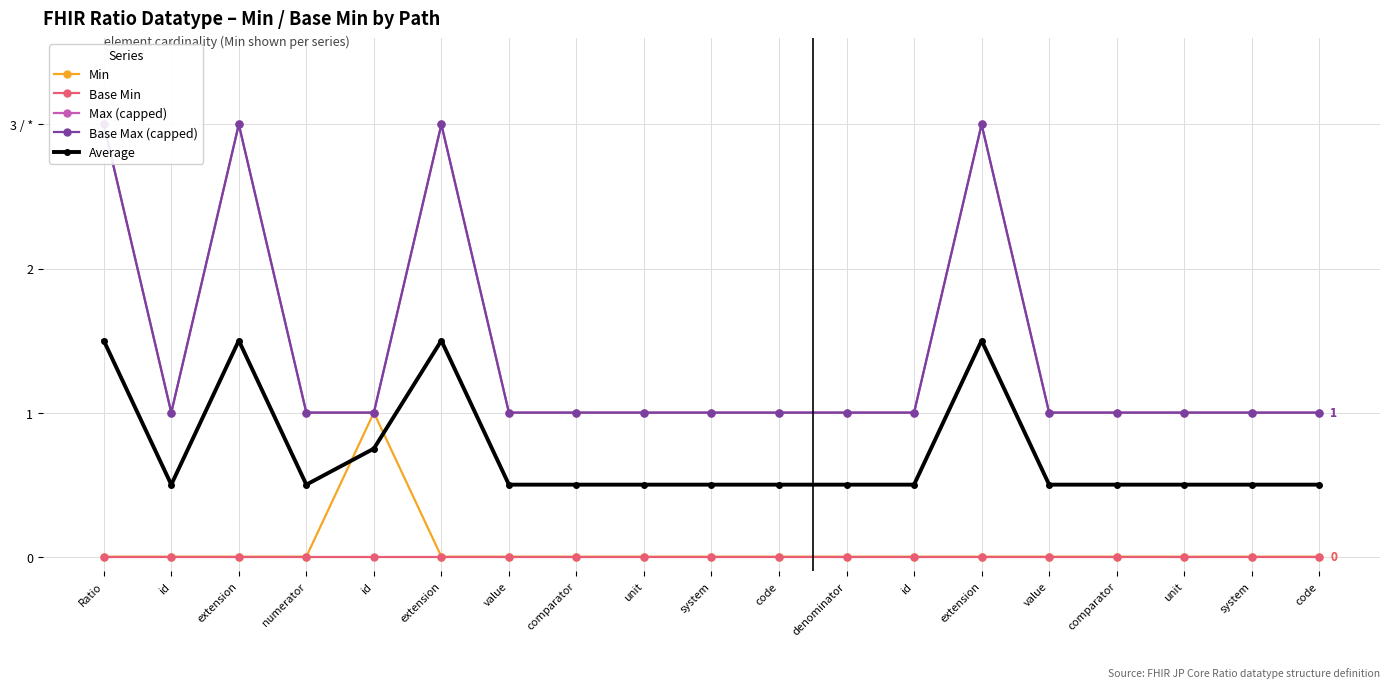

The Min series shows 0.5 at denominator. True or false?

False